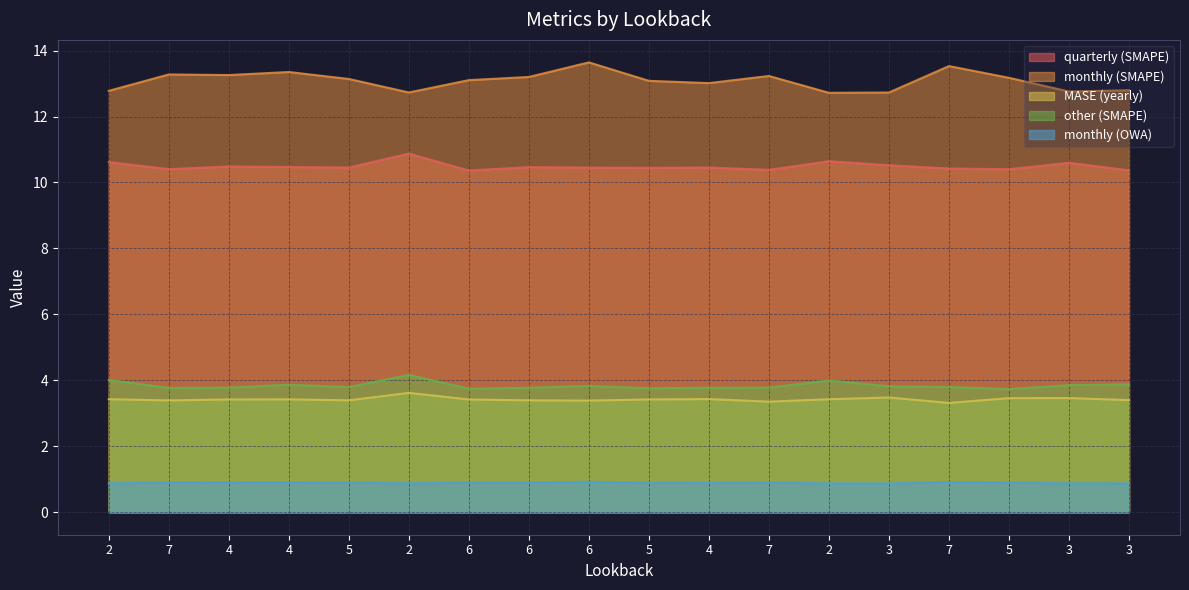

Which series changed the most between 5 and 6?

quarterly (SMAPE)